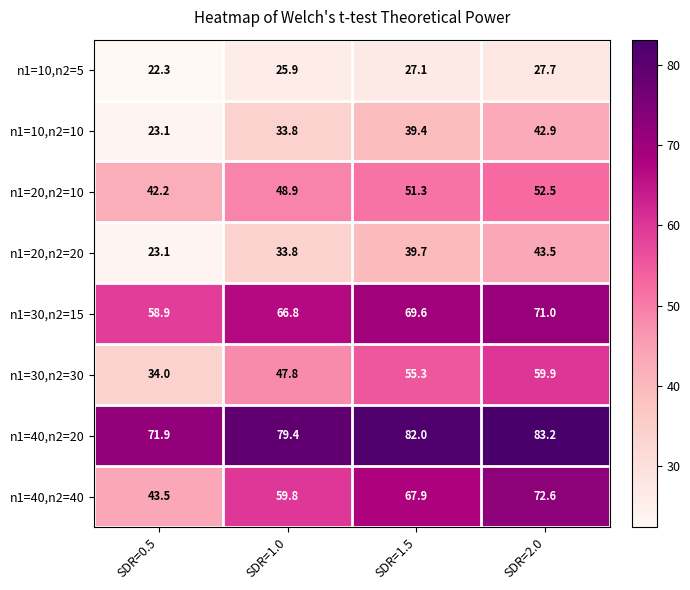

Count the number of data series in this chart.

8